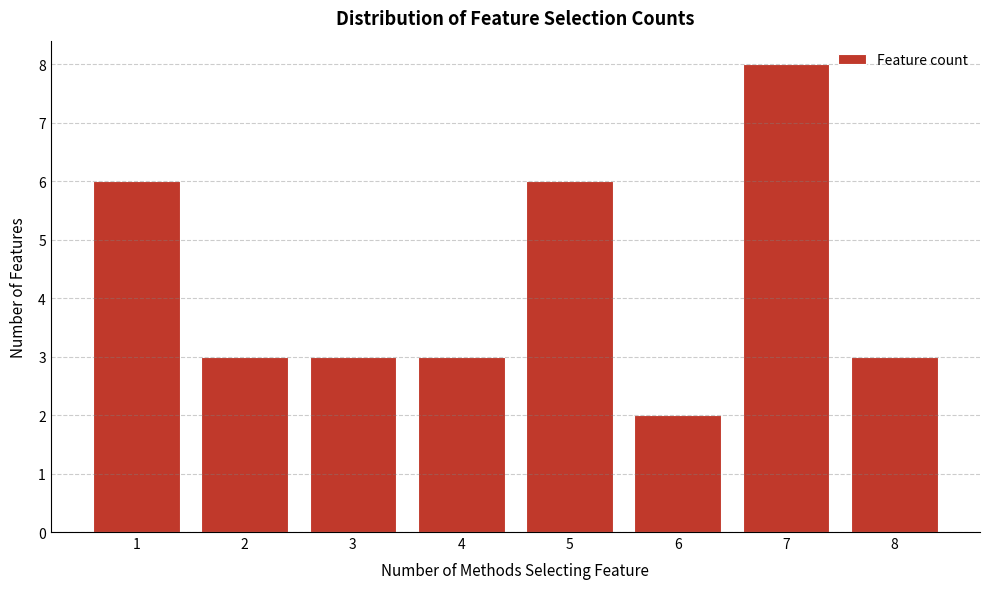

Which range on the x-axis has the tallest bar?

6.5 to 7.5